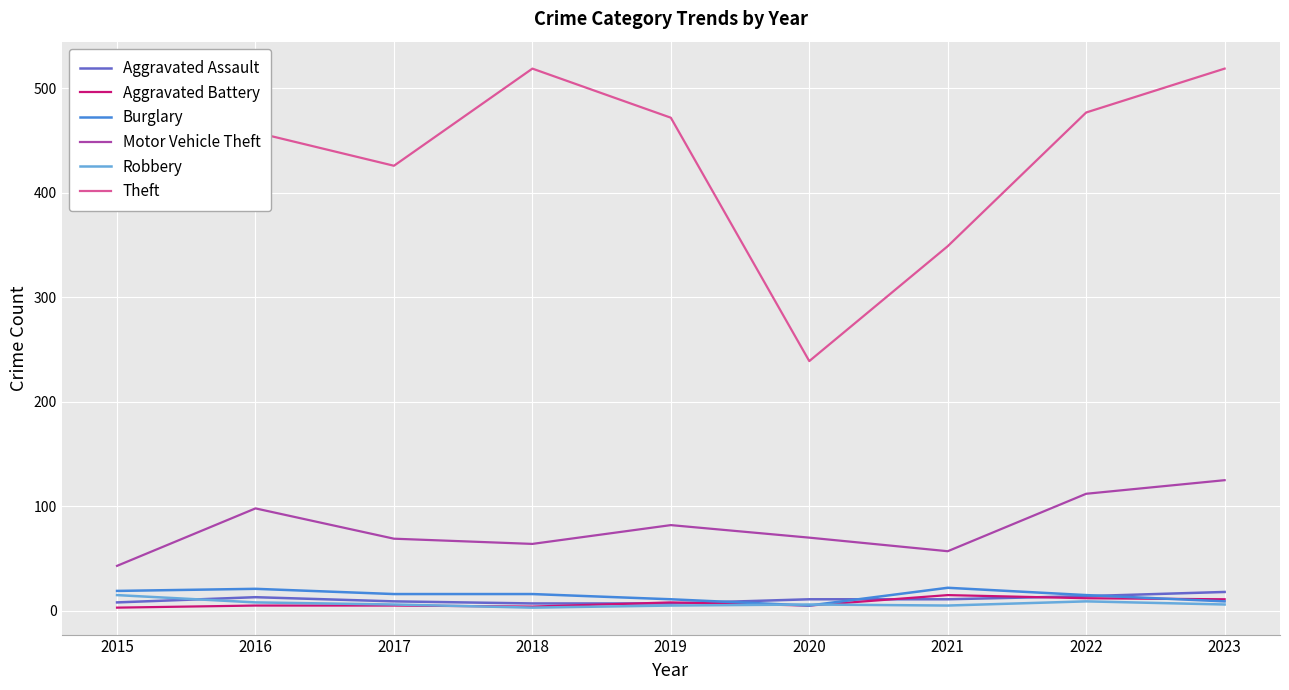

Is the value of Burglary at 2017 greater than the value of Motor Vehicle Theft at 2015?

No